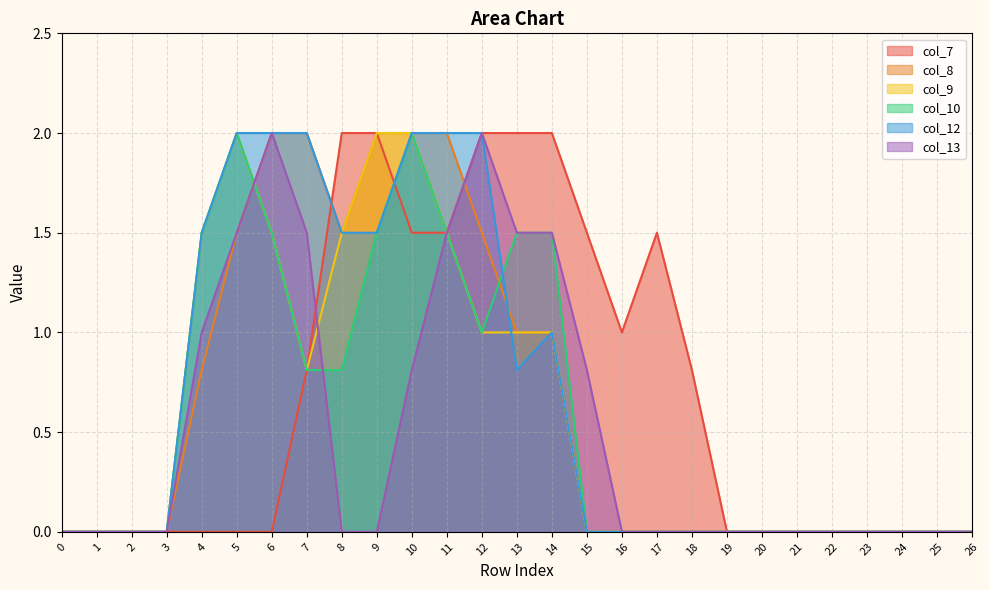

What is the difference between the maximum and minimum values in the col_7 series?

2.0